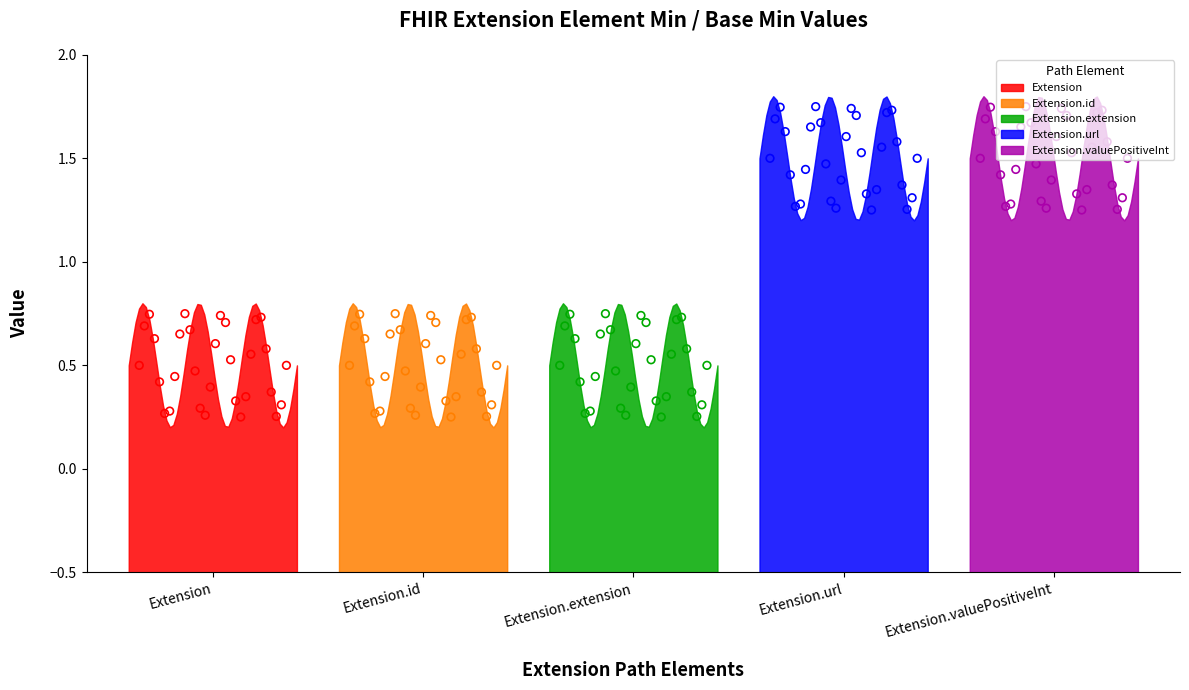

What is the change in value from Extension to Extension.url?

+1